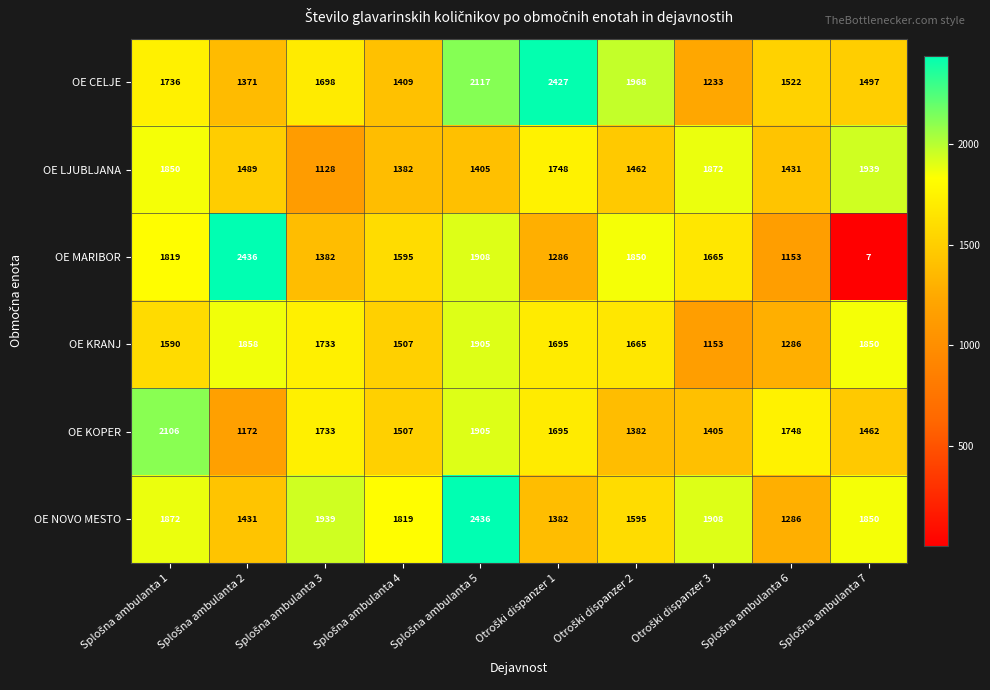

What is the difference between the maximum and minimum values in the OE KRANJ series?

752